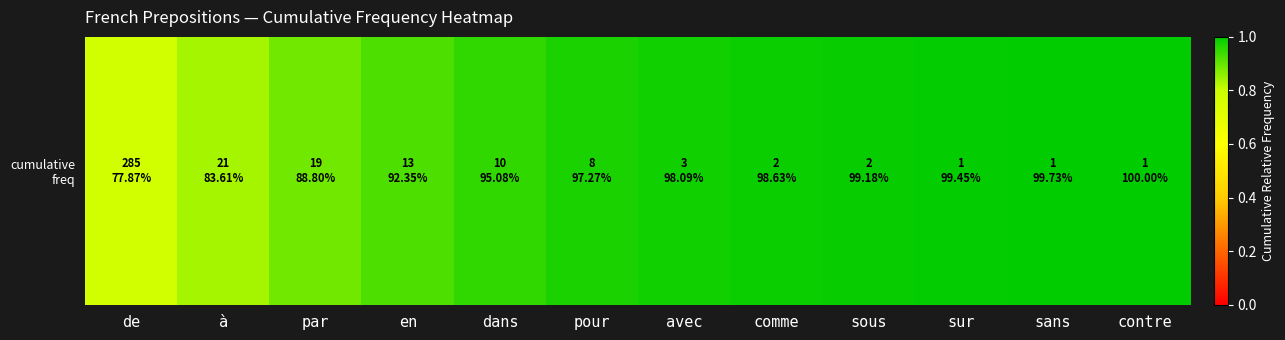

True or false: the data shows 1.0 at sans.

True